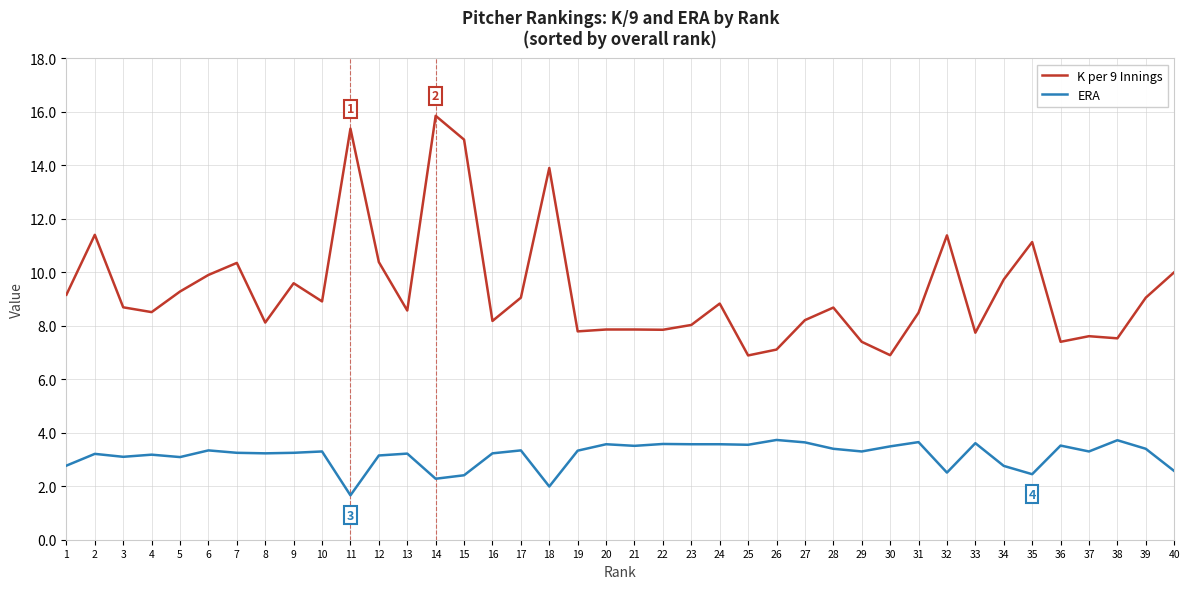

What is the spread (max minus min) of values at 30?

3.4